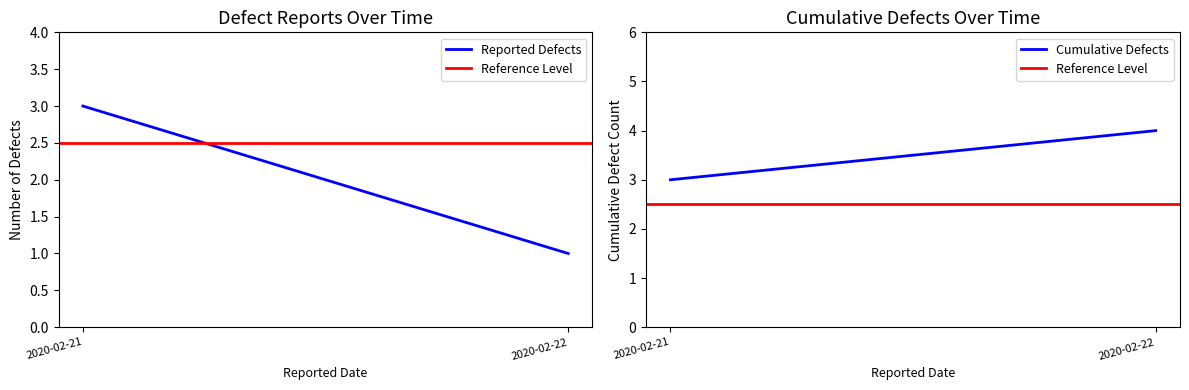

Where is Reported Defects nearest to the value 2?

2020-02-21